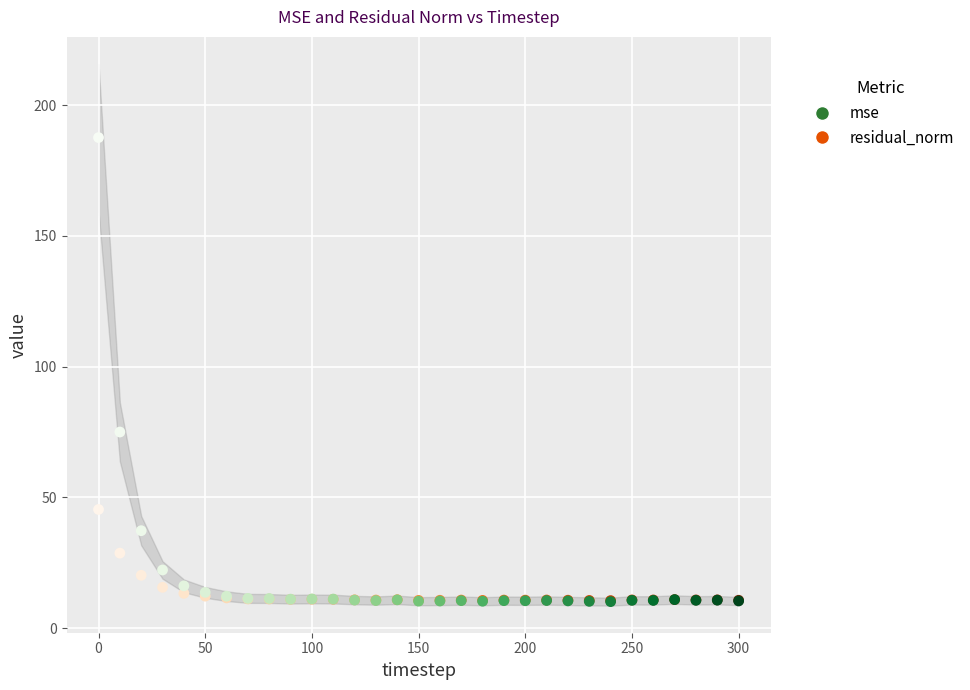

In the mse series, what Y value is closest to 98?

75.0